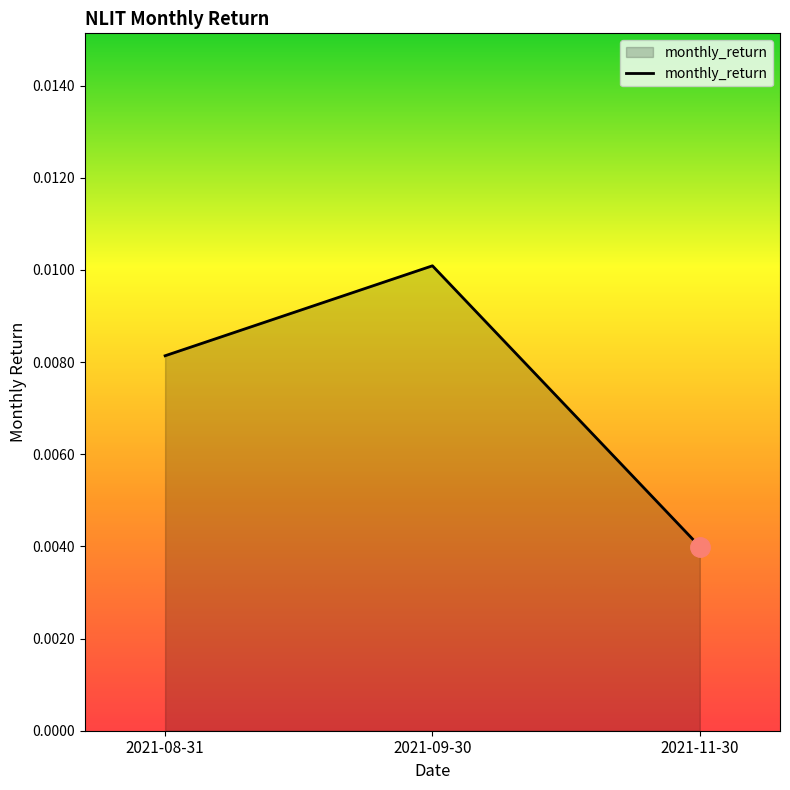

At which label is the value closest to 0?

2021-11-30